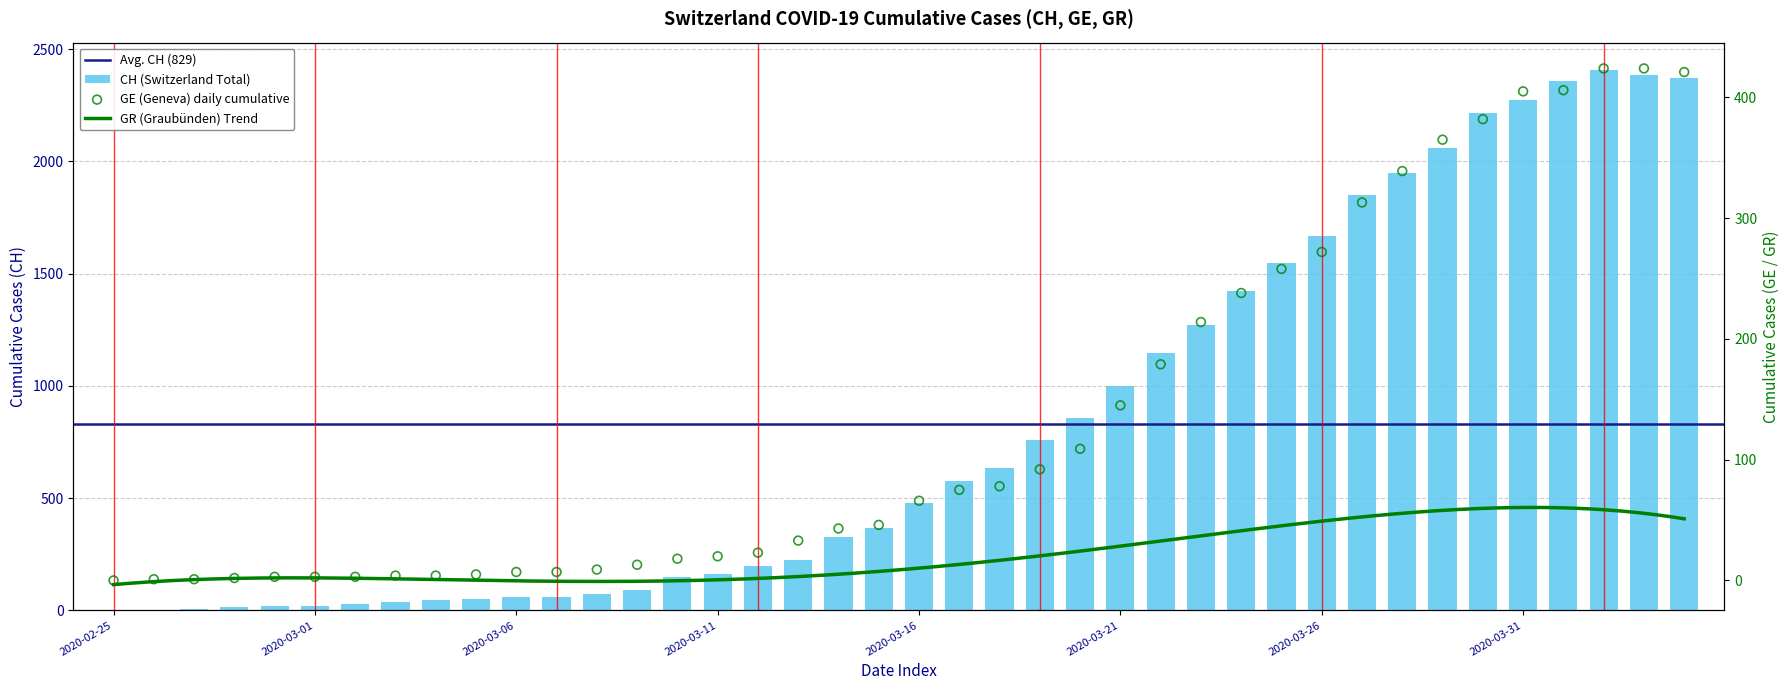

At which category is the sum across all series the highest?

2020-04-02